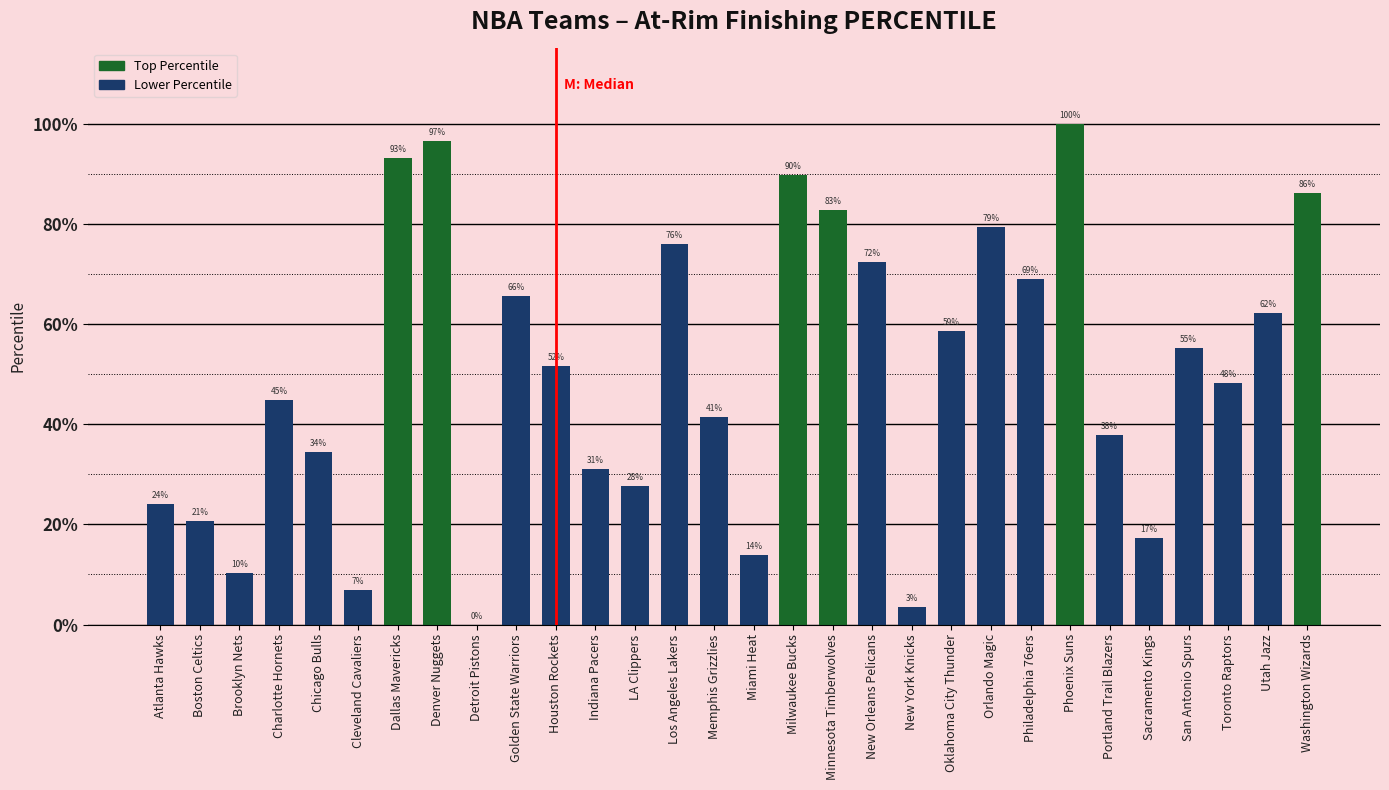

At which category does the chart reach its peak across all series?

Phoenix Suns